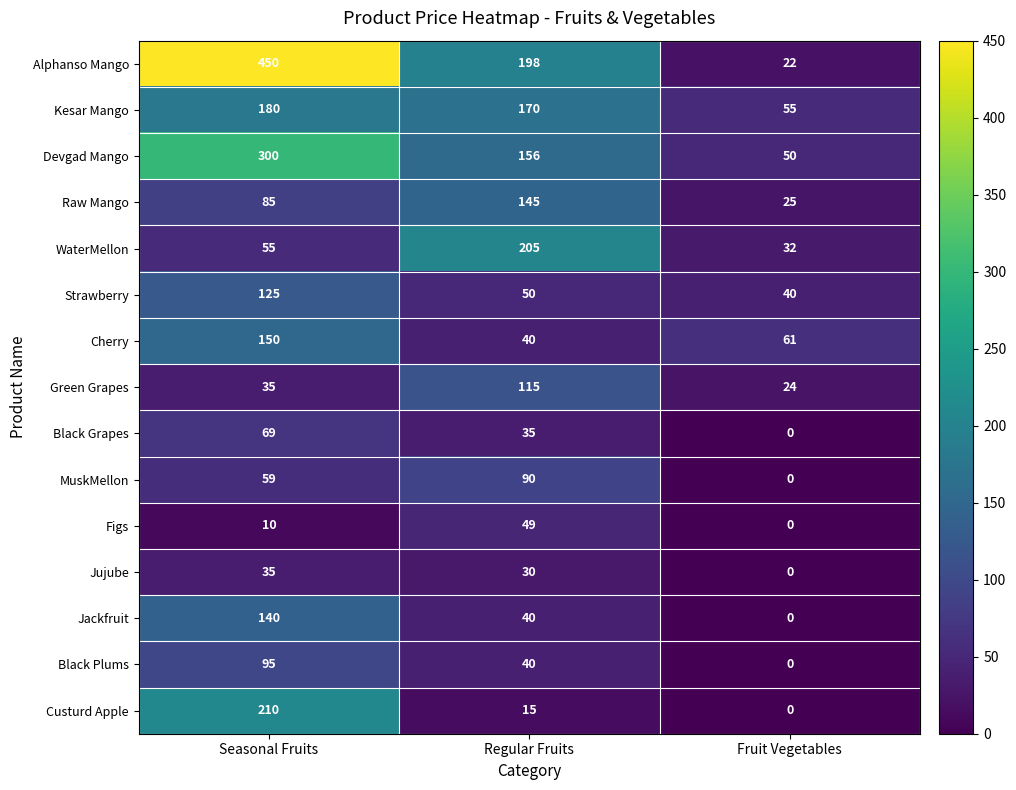

What is the sum of all WaterMellon values?

292